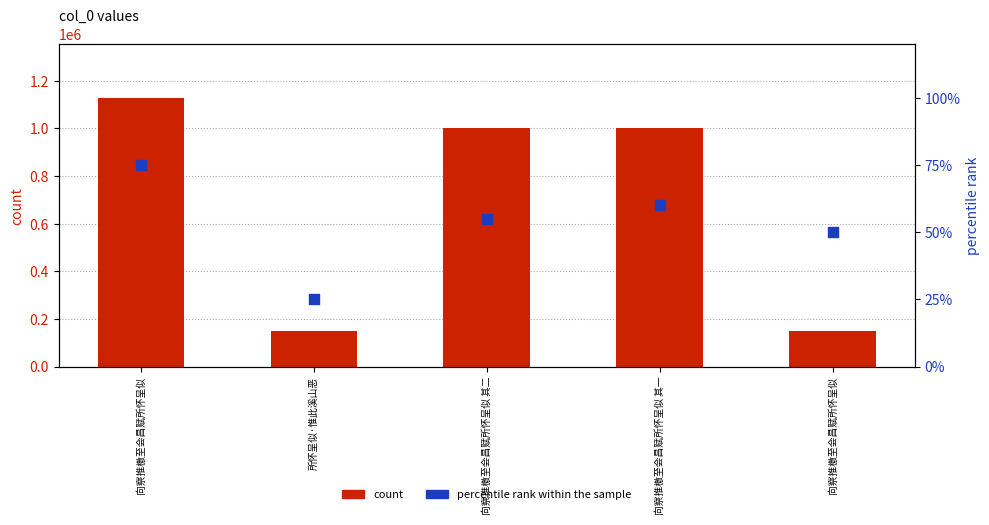

Which series has the largest total across all categories?

count